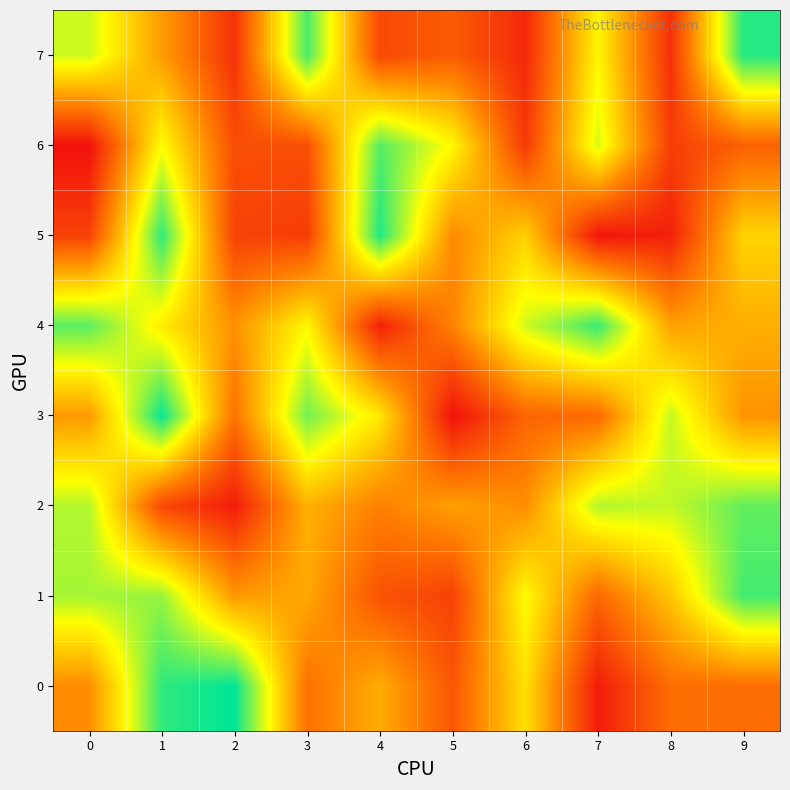

Which series changed the most between 1 and 9?

2